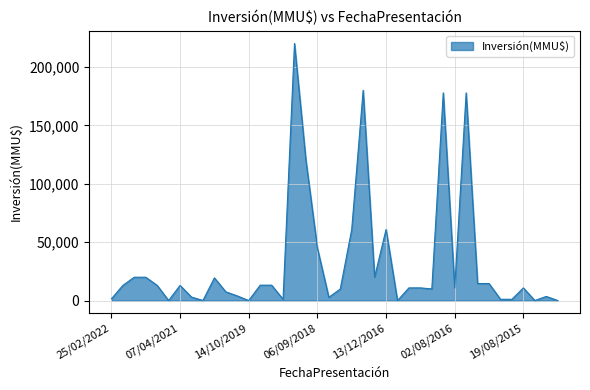

What is the difference between the maximum and minimum values?

220000